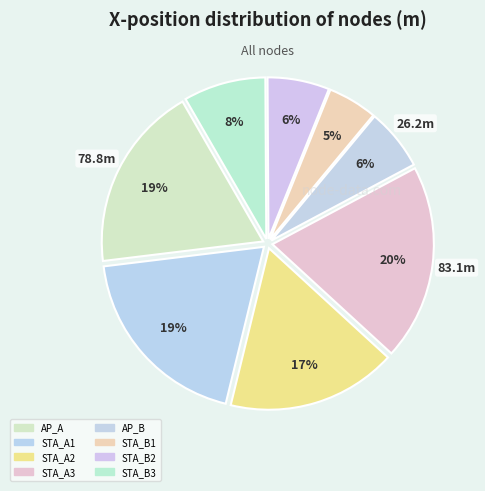

How many segments does this pie chart have?

8